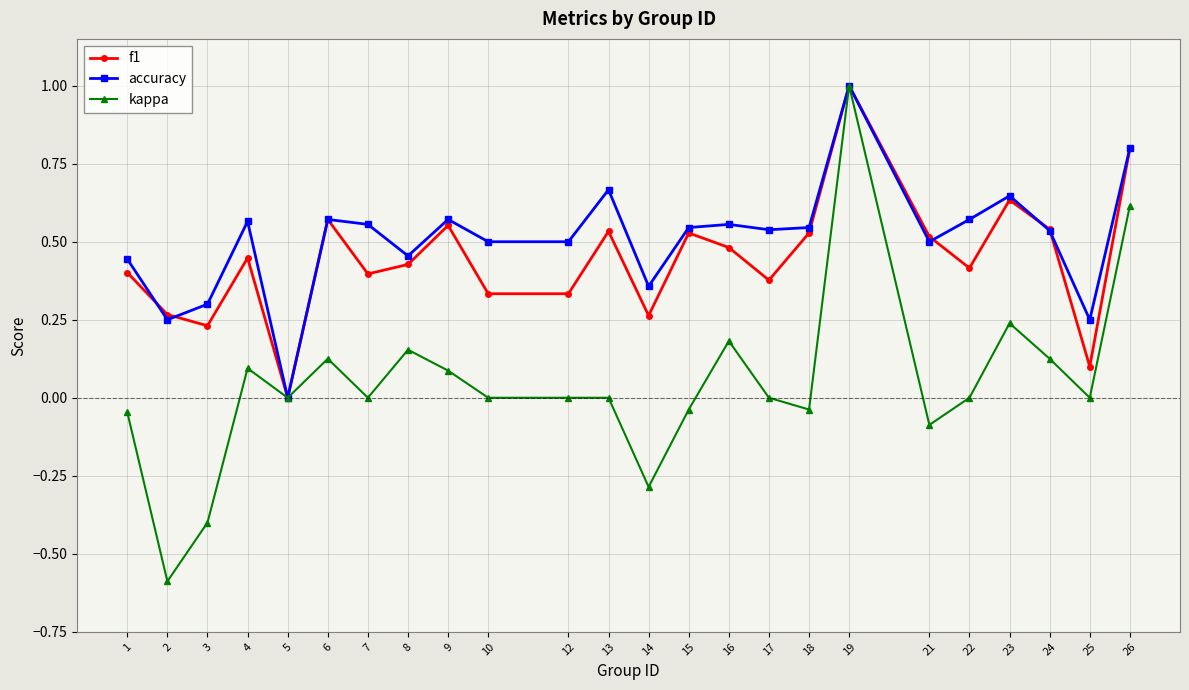

What are all the series names shown in the legend?

f1, accuracy, kappa